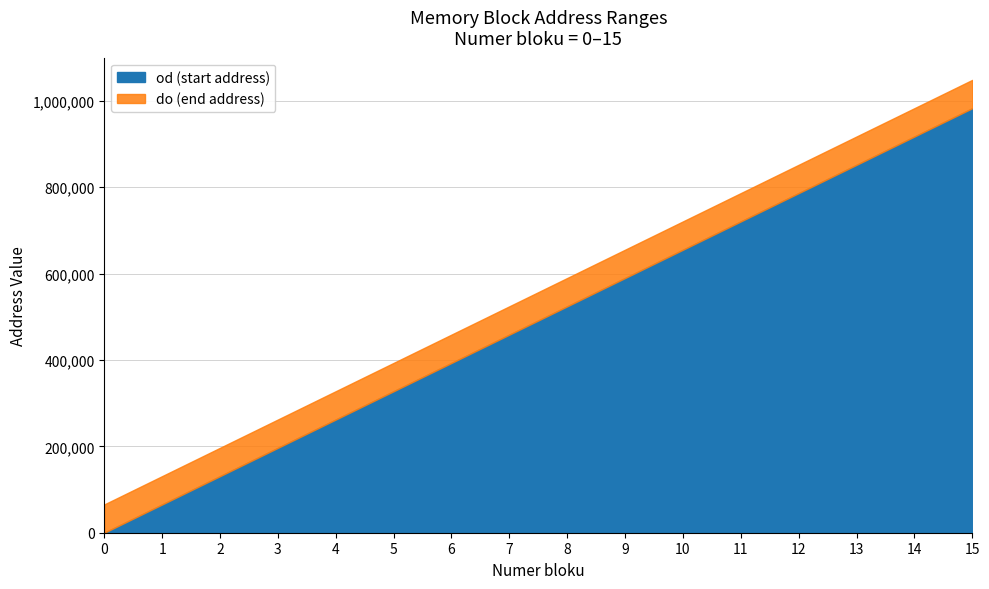

At which category is the sum across all series the highest?

15